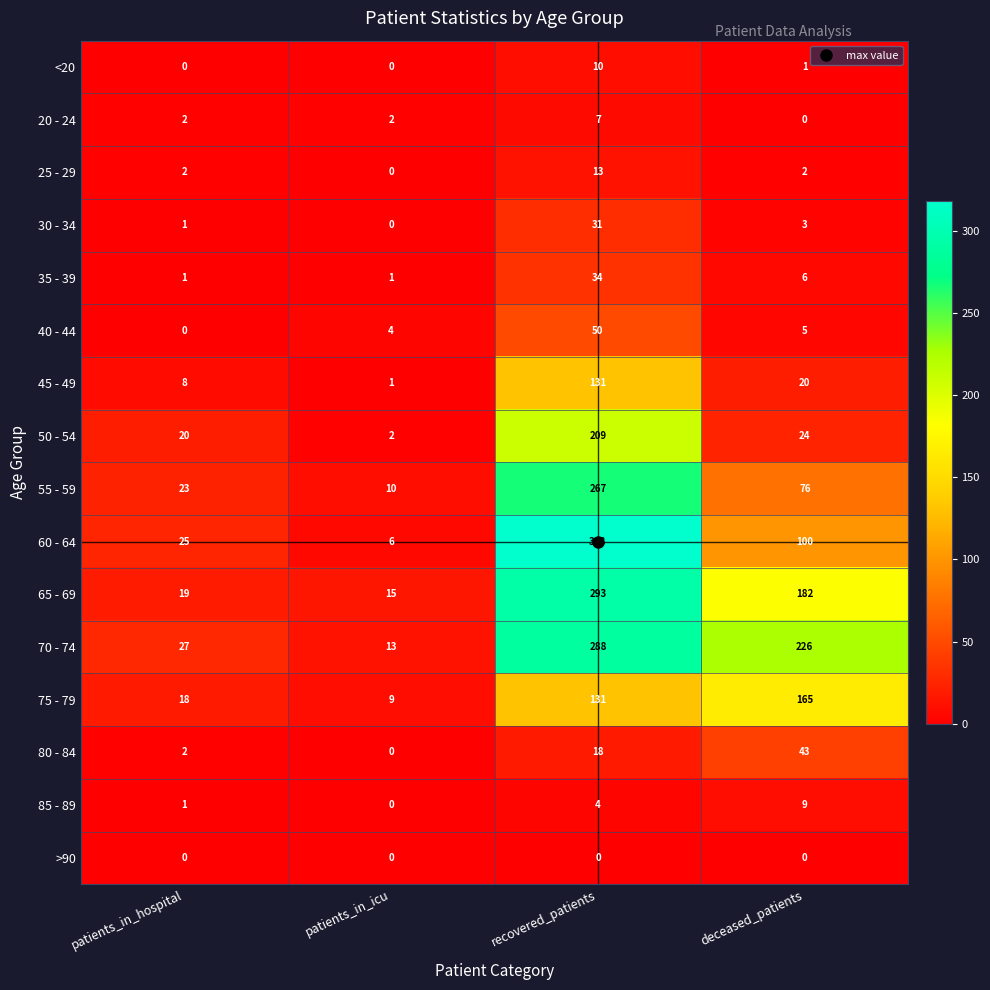

How many 20 - 24 values are between 2 and 7?

3